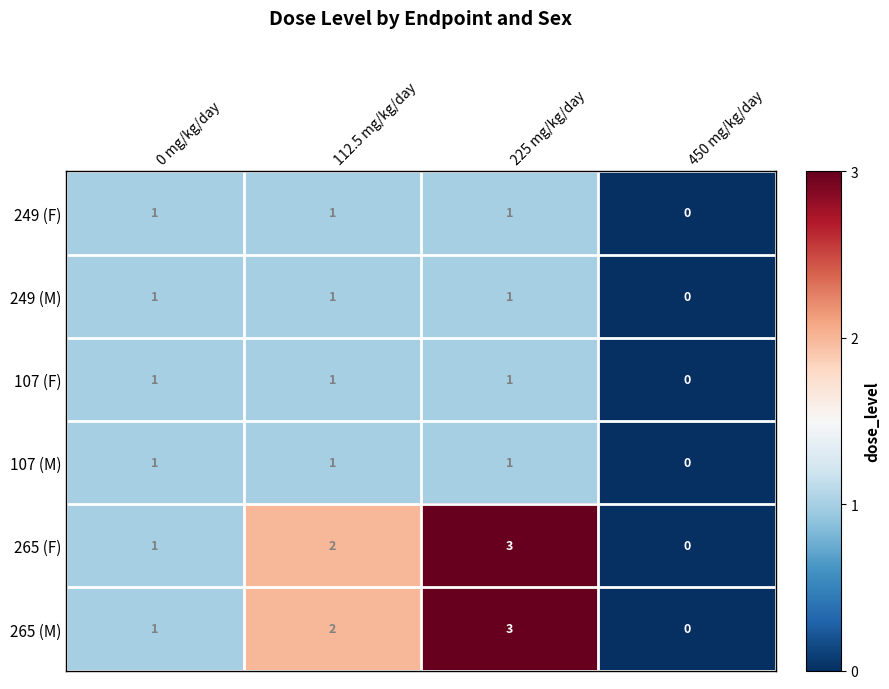

Reading left to right, list all the values displayed in this chart.

249 (F): 0 mg/kg/day=1	112.5 mg/kg/day=1	225 mg/kg/day=1	450 mg/kg/day=0
249 (M): 0 mg/kg/day=1	112.5 mg/kg/day=1	225 mg/kg/day=1	450 mg/kg/day=0
107 (F): 0 mg/kg/day=1	112.5 mg/kg/day=1	225 mg/kg/day=1	450 mg/kg/day=0
107 (M): 0 mg/kg/day=1	112.5 mg/kg/day=1	225 mg/kg/day=1	450 mg/kg/day=0
265 (F): 0 mg/kg/day=1	112.5 mg/kg/day=2	225 mg/kg/day=3	450 mg/kg/day=0
265 (M): 0 mg/kg/day=1	112.5 mg/kg/day=2	225 mg/kg/day=3	450 mg/kg/day=0